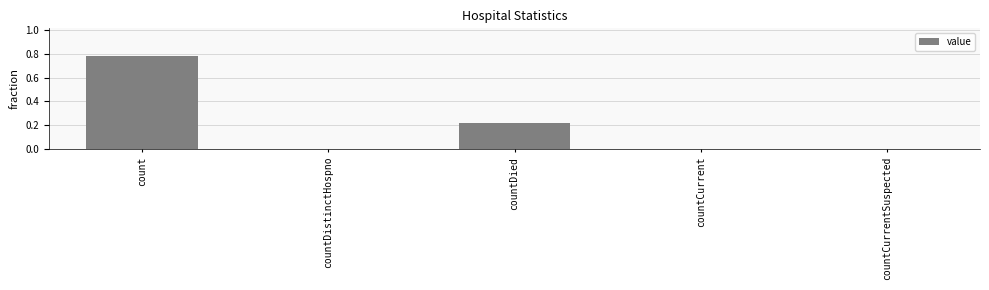

Are the bars grouped side by side (vs. stacked)?

No